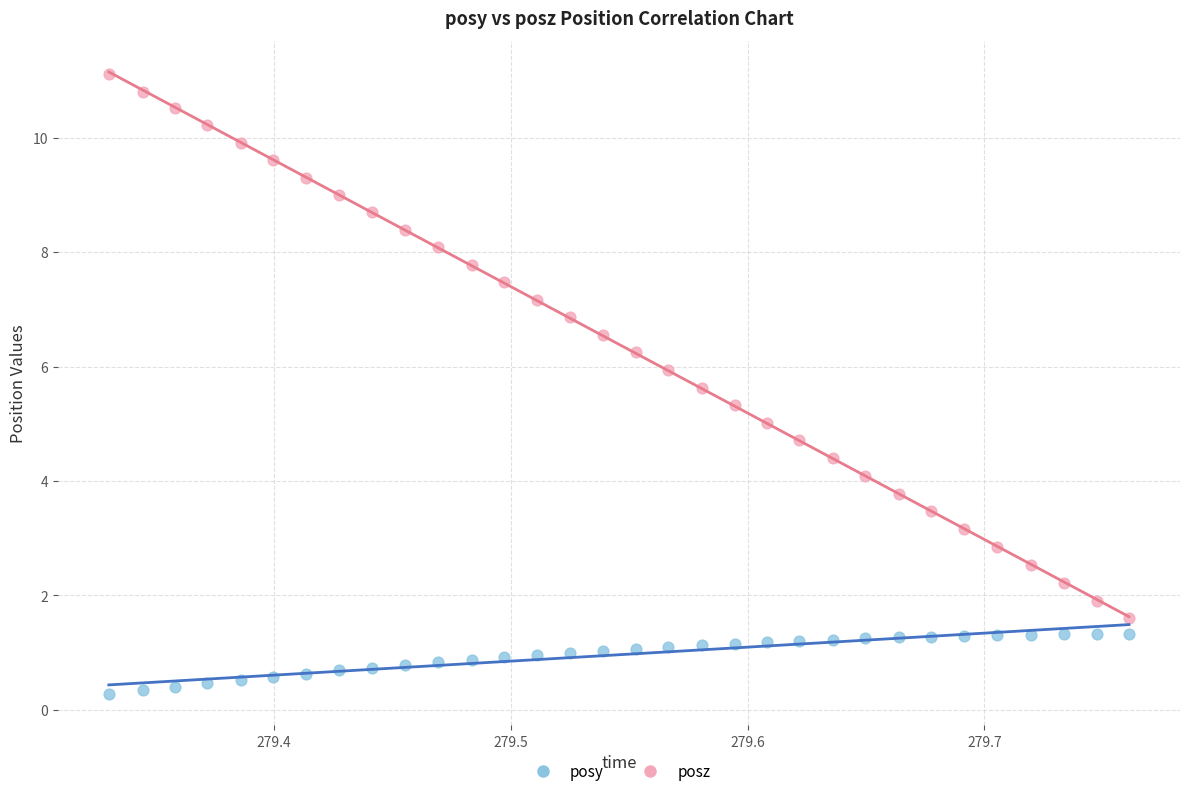

Across all data points, what is the range of X values (max minus min)?

0.4